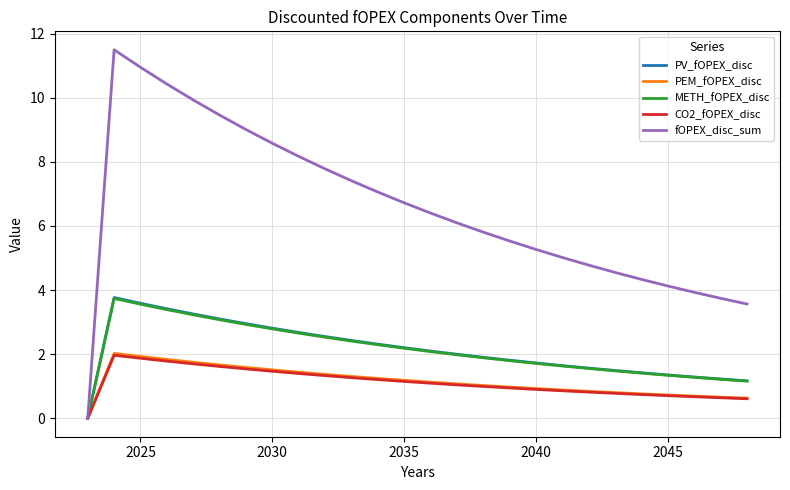

Which series has the largest total across all categories?

fOPEX_disc_sum